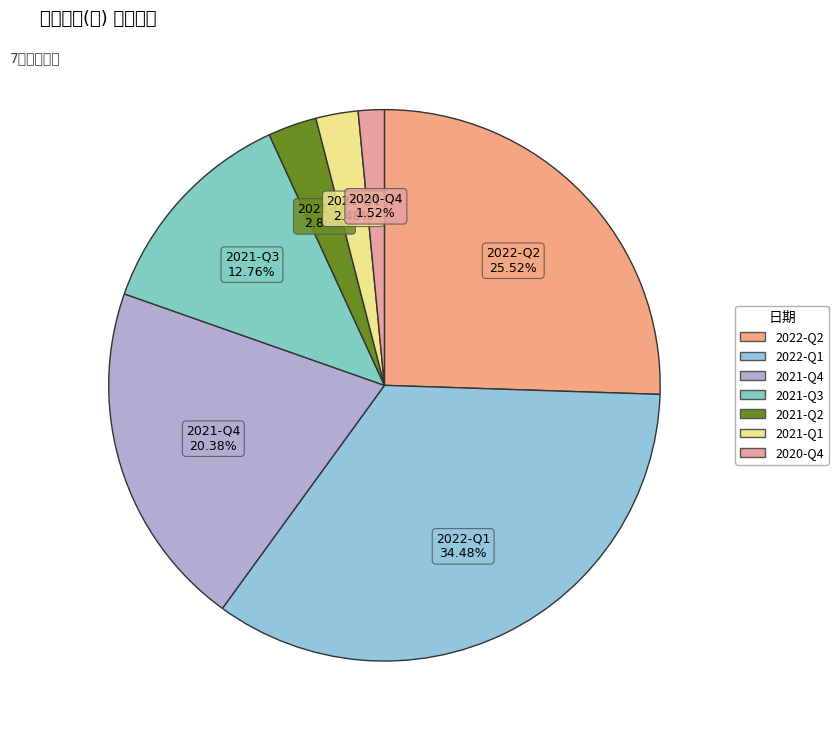

Which category has the biggest portion of the pie?

2022-Q1